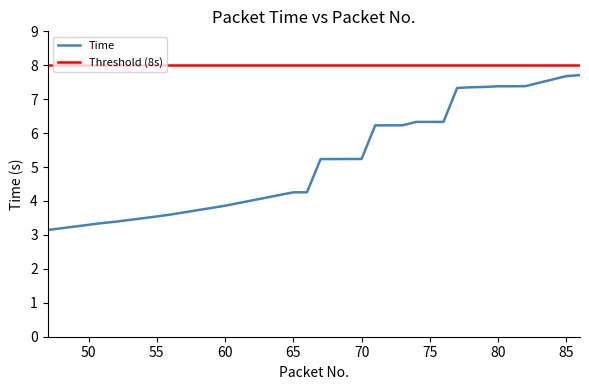

What is the difference between the maximum and minimum values?

4.6